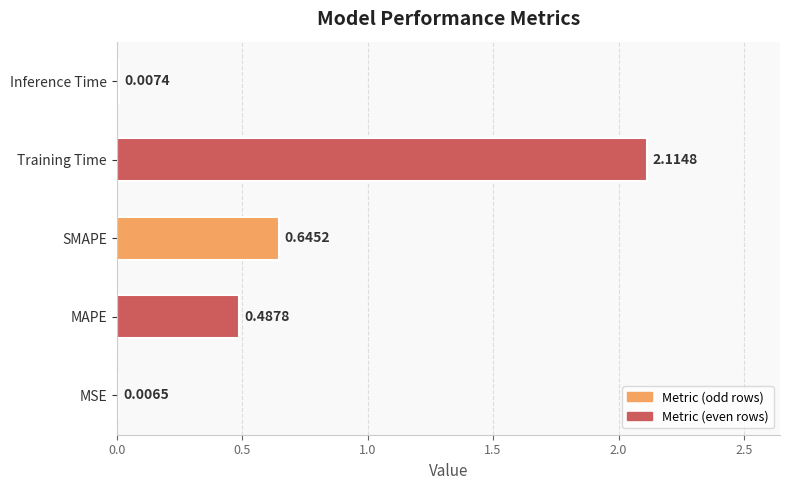

Between SMAPE and MSE, which is larger?

SMAPE